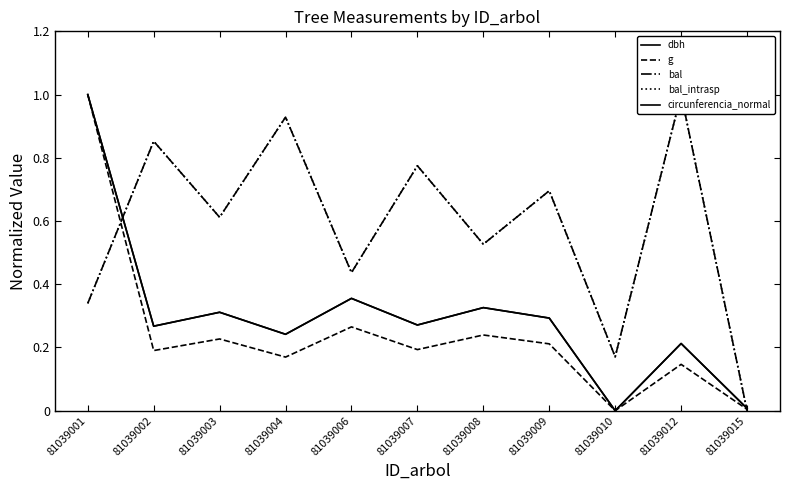

At which category is the sum across all series the highest?

81039001